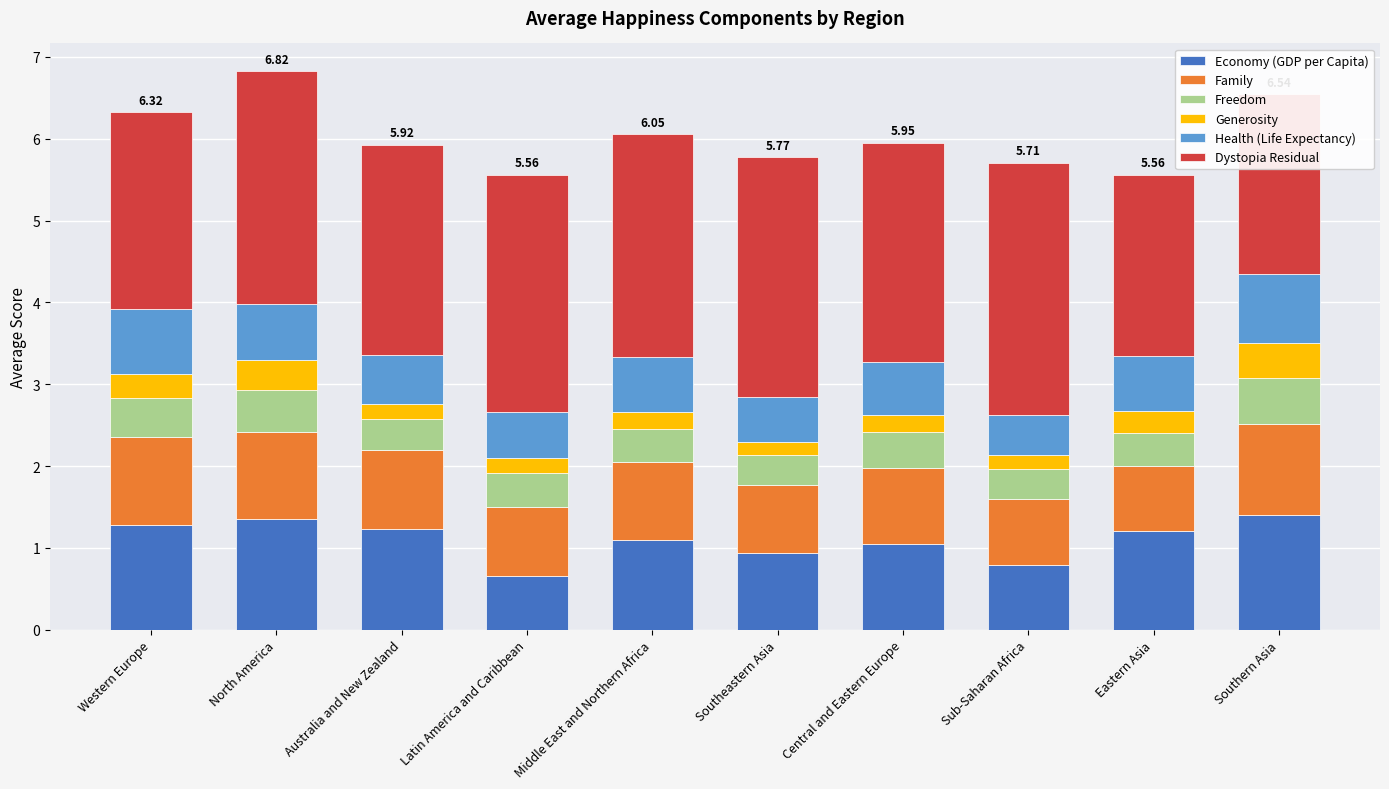

What is the label of the 9th bar from the right?

North America